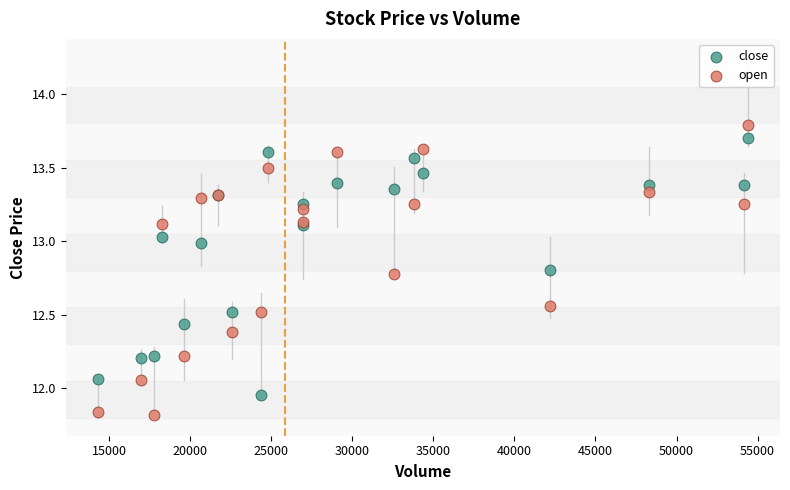

What is the X range (max minus min) for the scatter plot?

40063.0